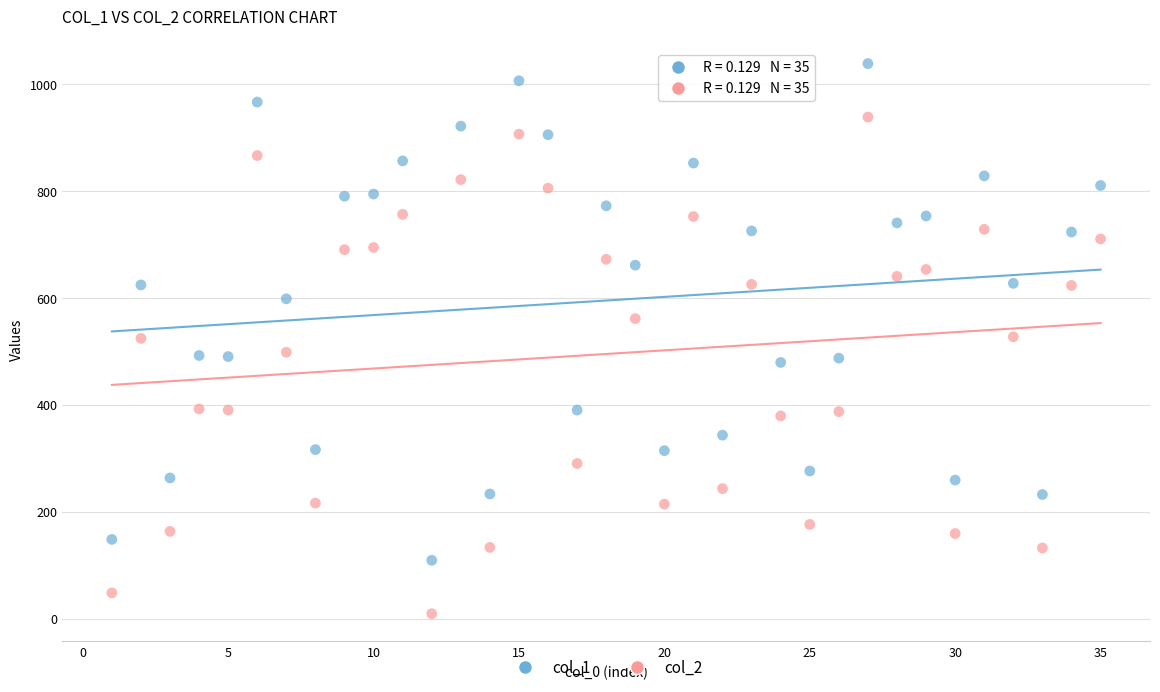

What is the X range (max minus min) for the scatter plot?

34